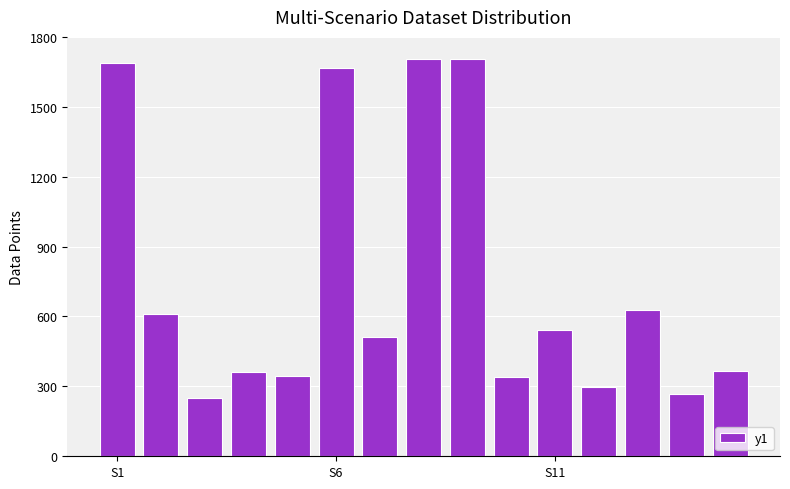

What is the value of the 11th bar from the left?

544